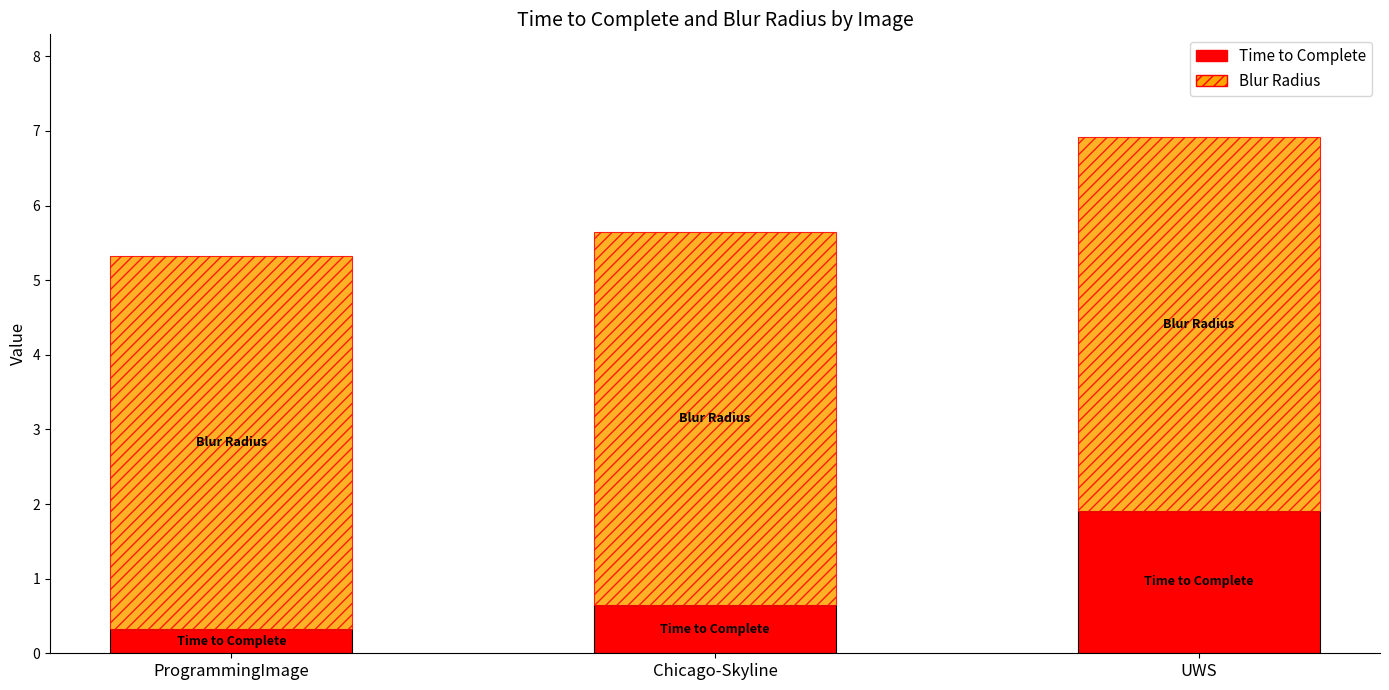

At which category is the sum across all series the highest?

UWS